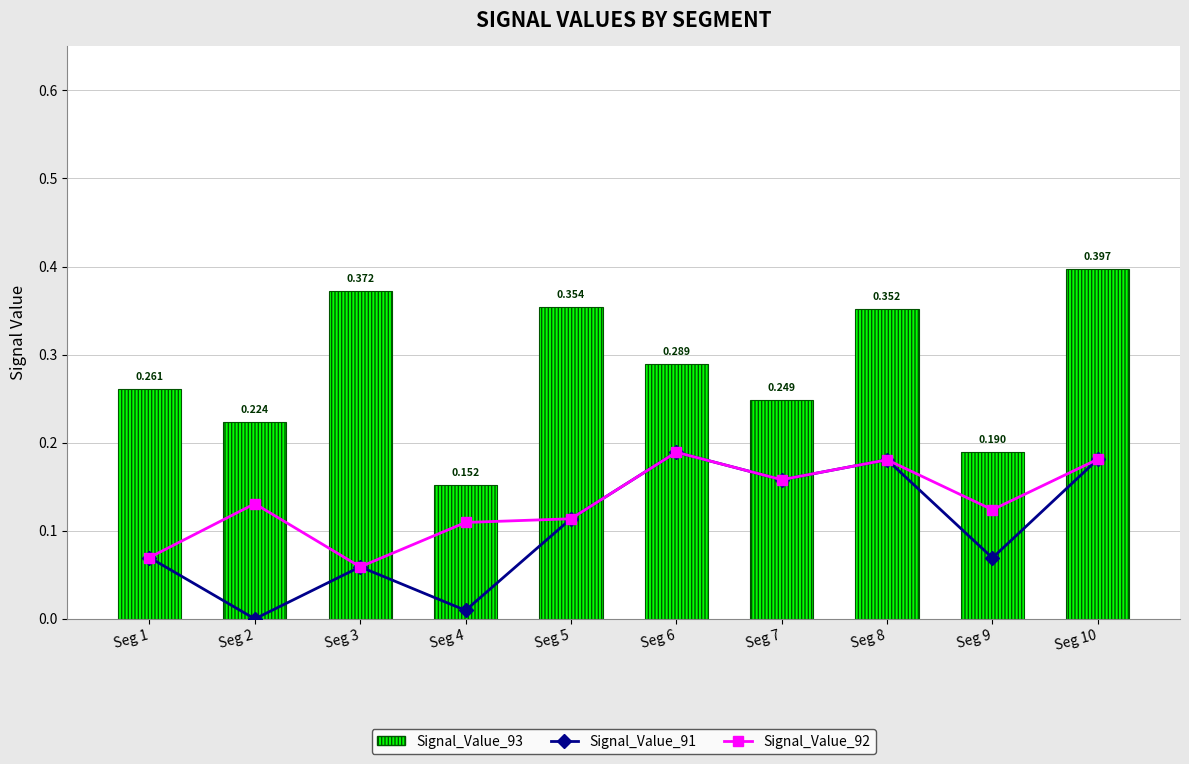

Which category has the lowest value in the Signal_Value_93 series?

Seg 4